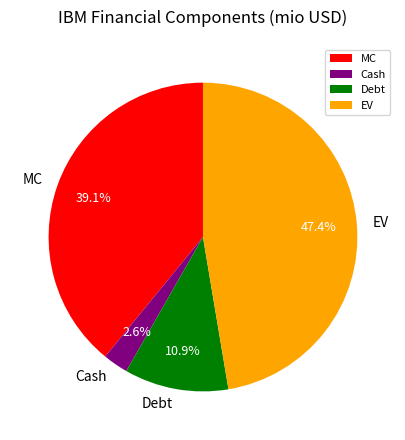

Which category has the smallest portion of the pie?

Cash